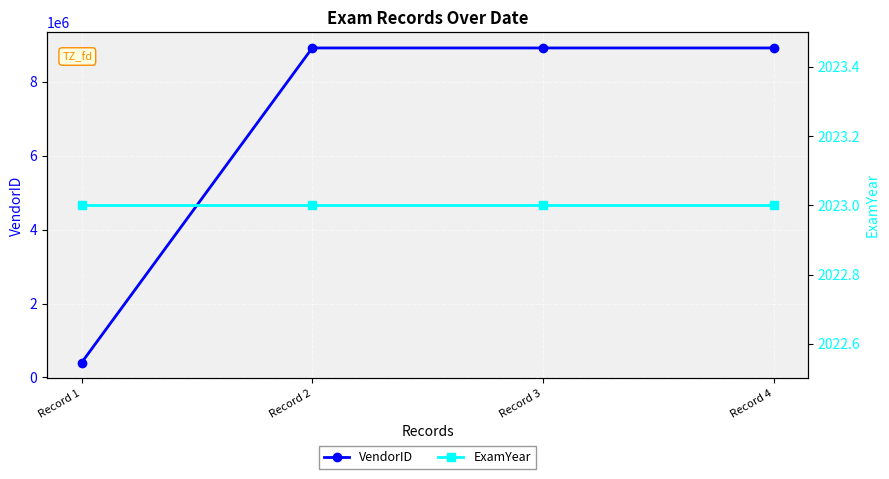

True or false: ExamYear and VendorID cross at least once.

False